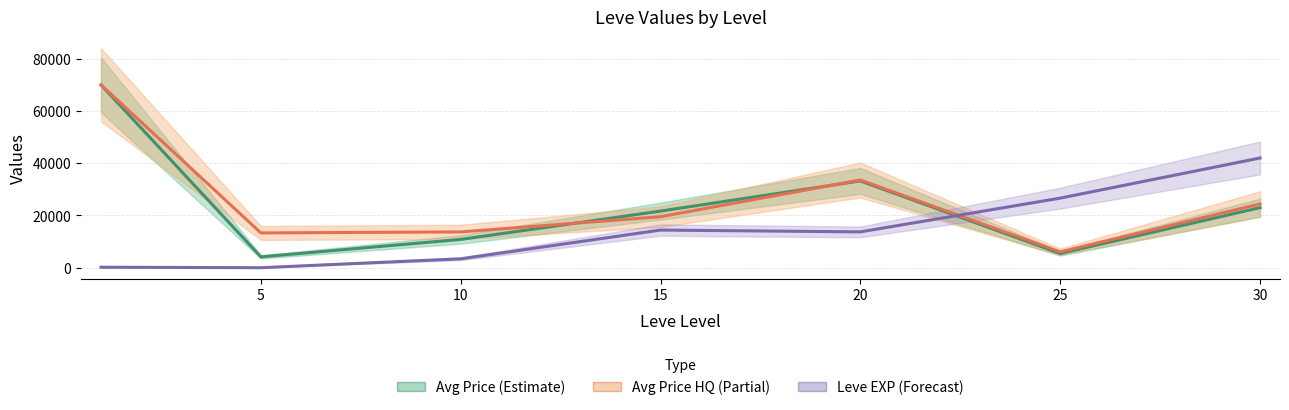

What is the difference between the maximum and second lowest values in the Avg Price series?

64550.8